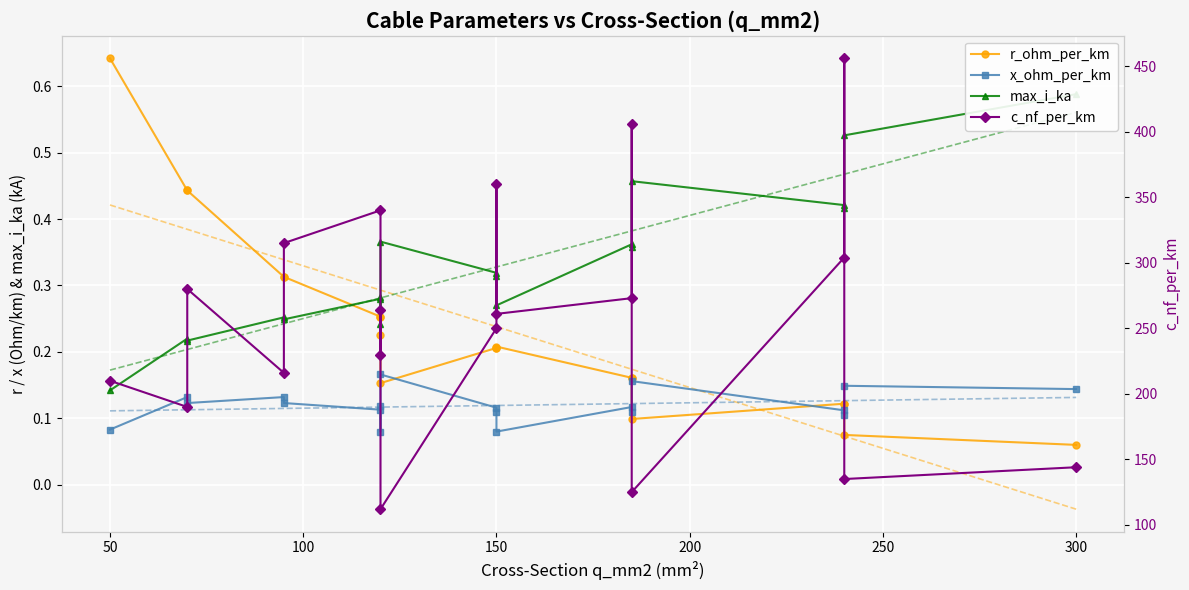

What is the minimum value for c_nf_per_km?

112.0